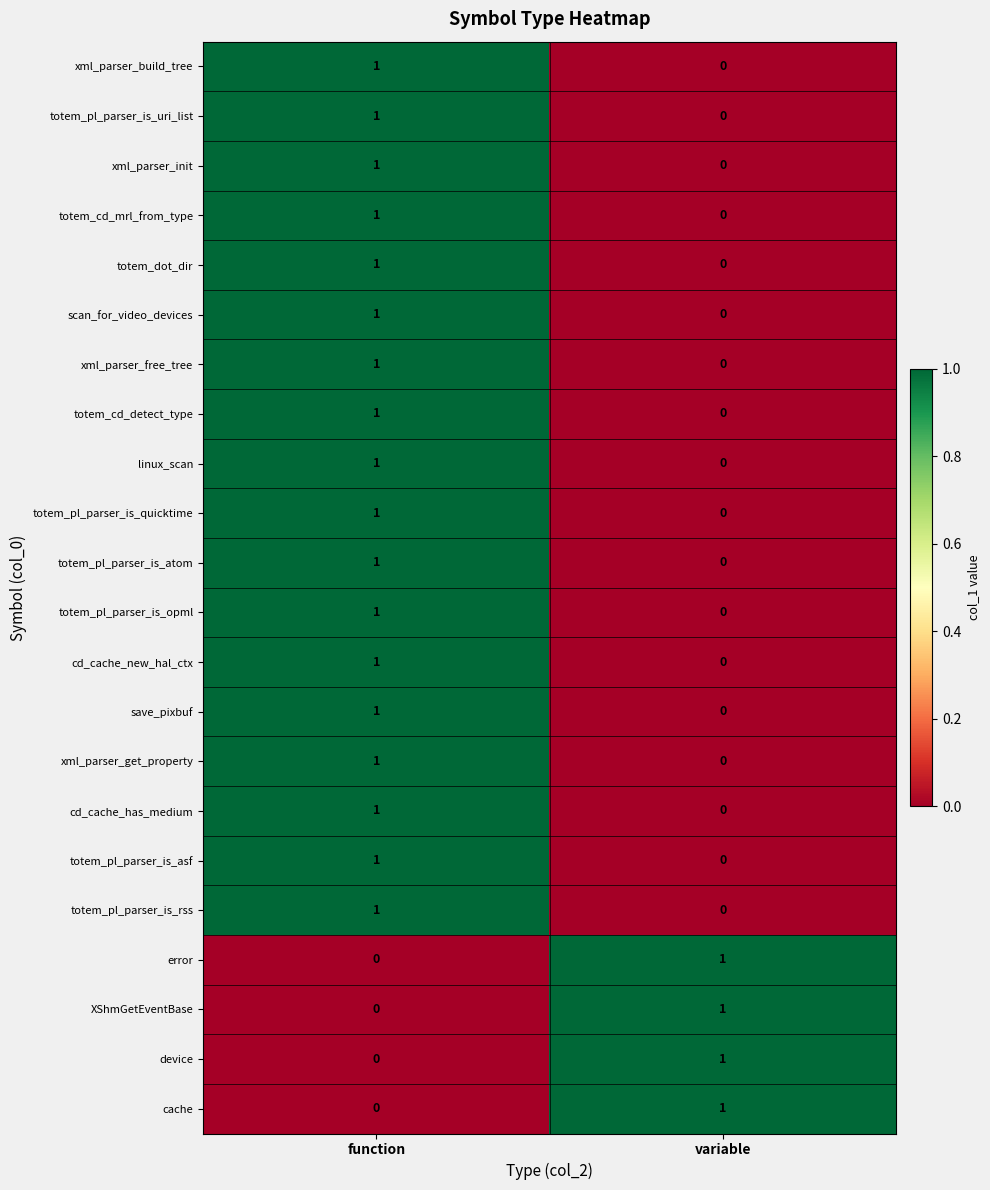

Where is totem_pl_parser_is_uri_list nearest to the value 0?

variable